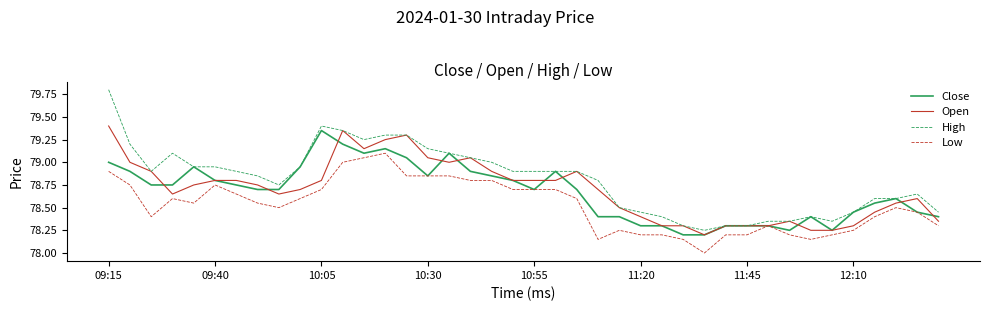

Which series has the largest range (max minus min)?

High